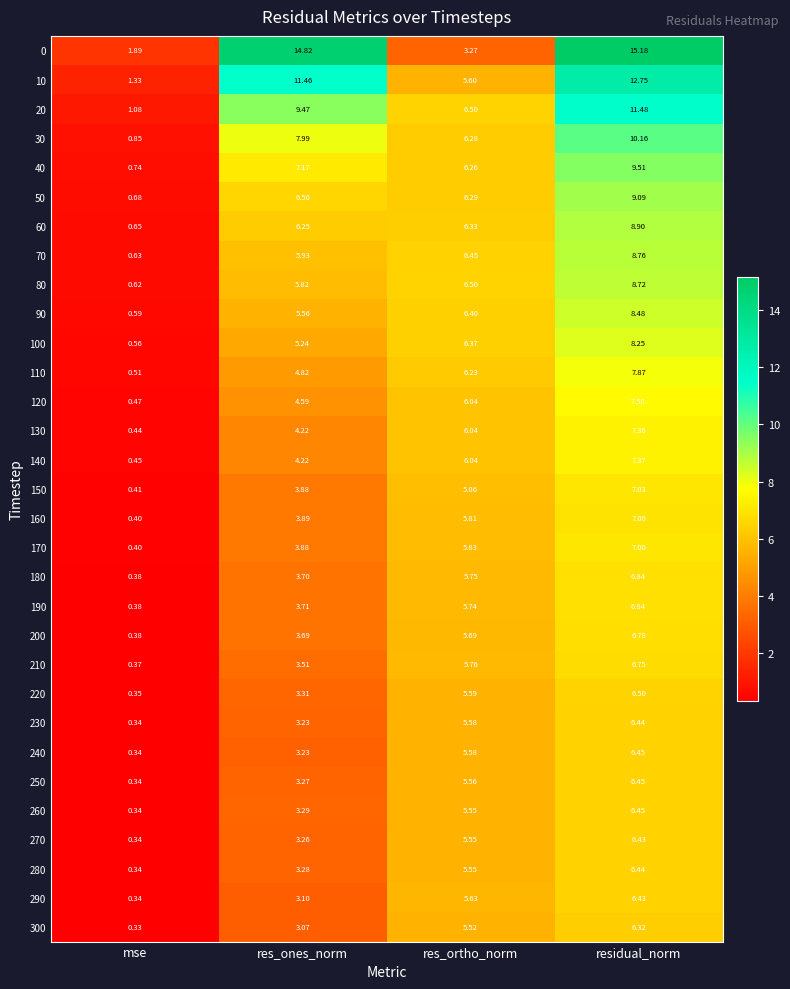

Rank the categories by 280 value from highest to lowest.

residual_norm, res_ortho_norm, res_ones_norm, mse